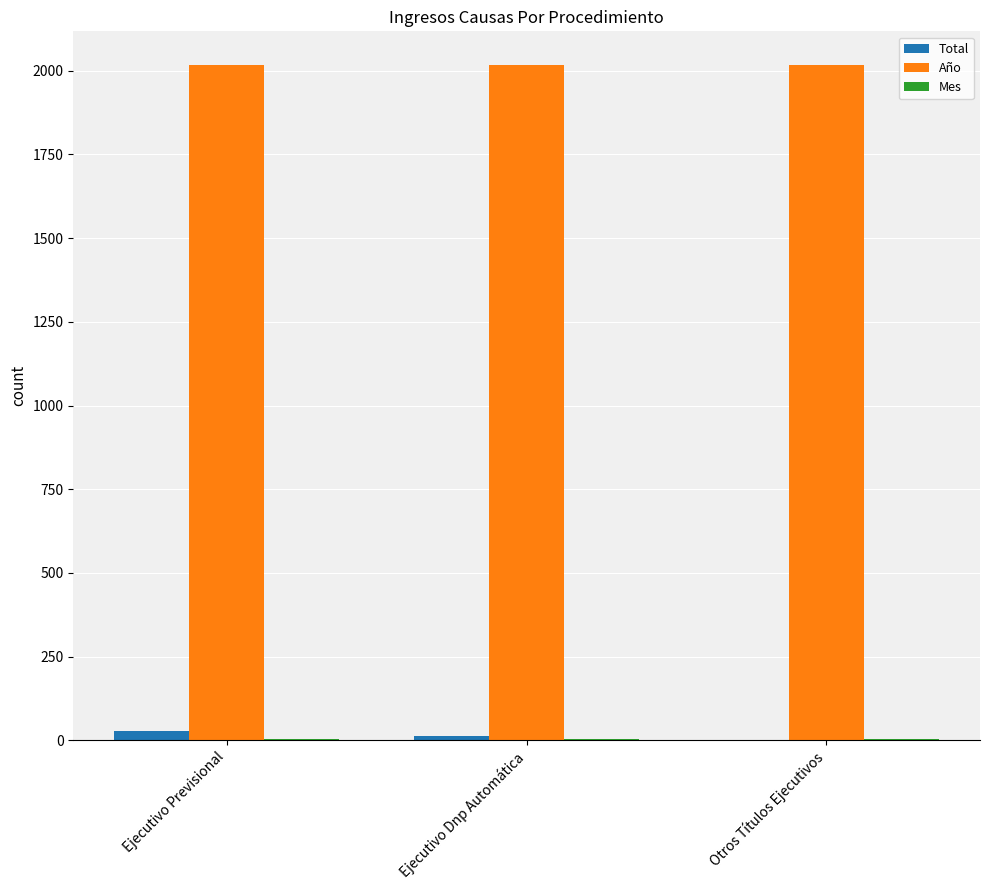

What is the maximum value shown in the chart?

2017